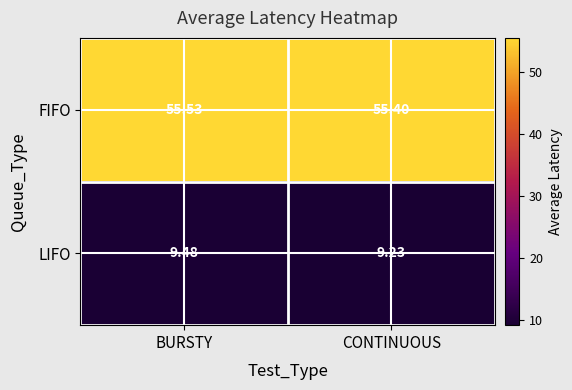

Which series has the widest spread of values?

LIFO